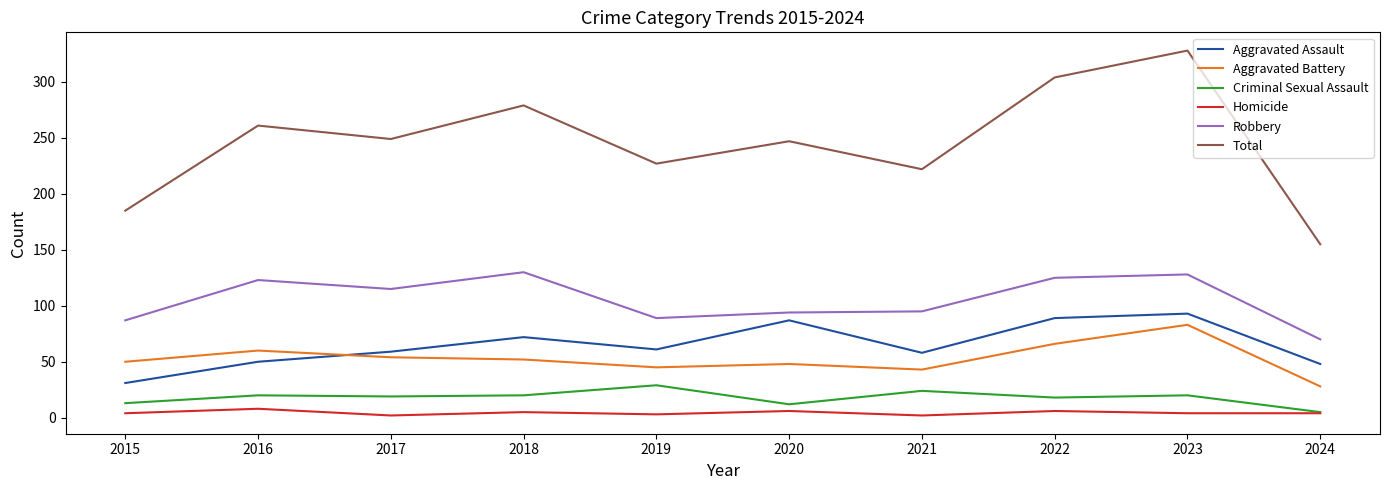

True or false: Total and Aggravated Battery cross at least once.

False